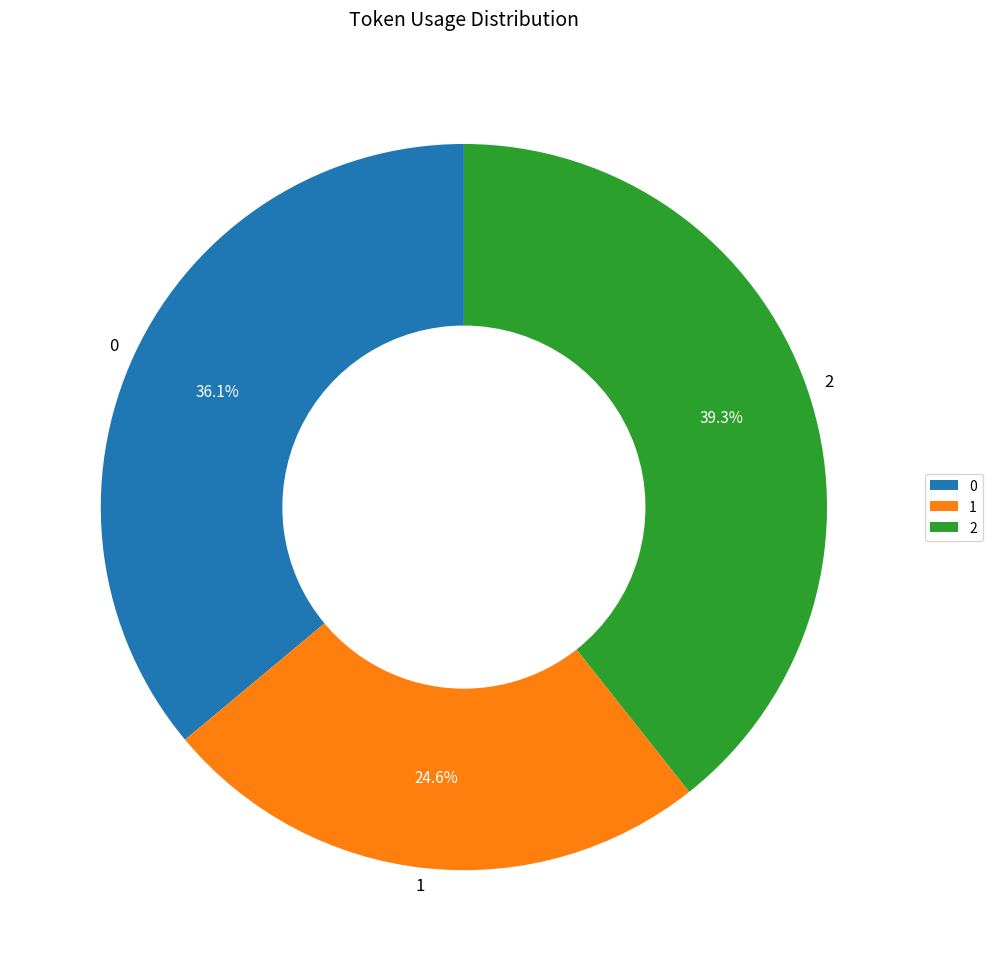

True or false: 2 accounts for 48% of the total.

False